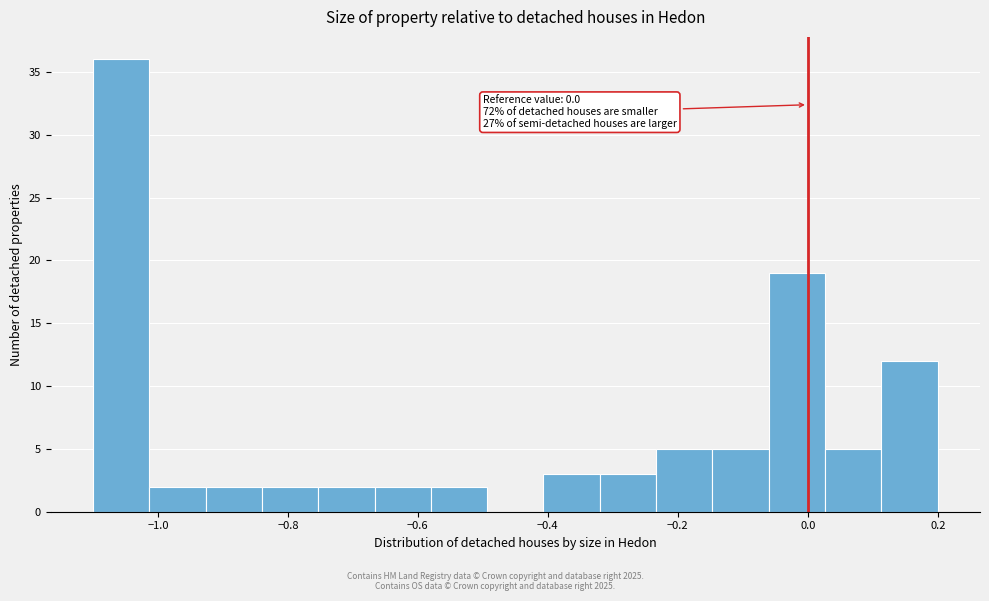

Which range on the x-axis has the tallest bar?

-1.10 to -1.02